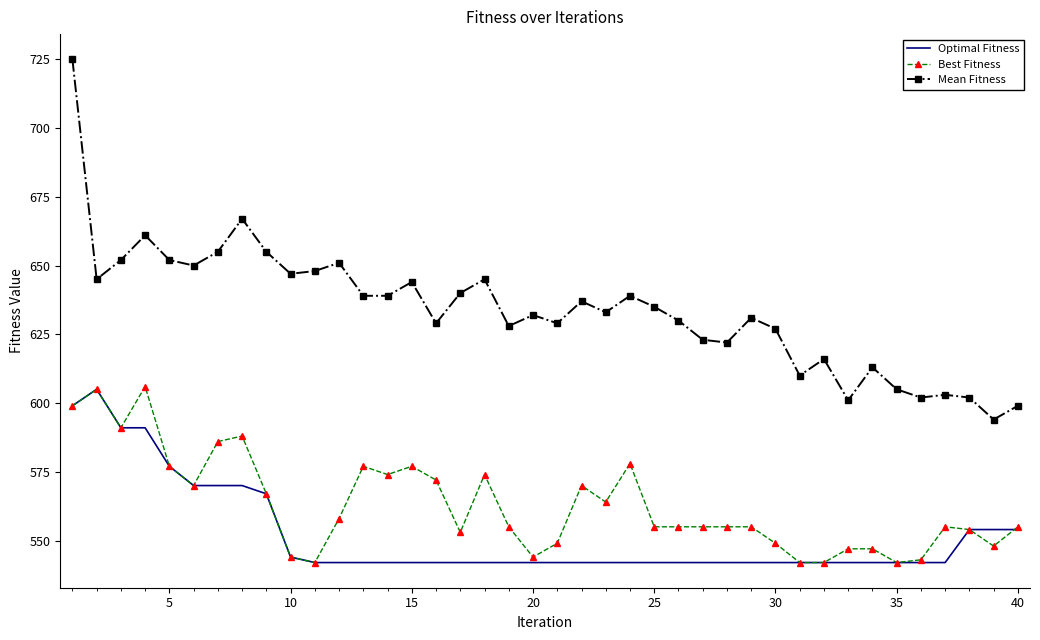

Which series has the widest spread of values?

Mean Fitness